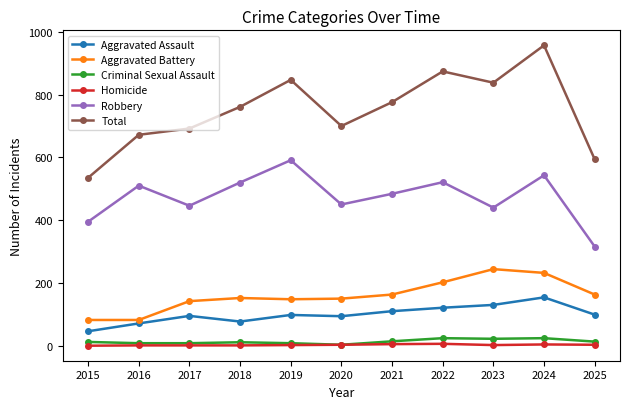

How many series are shown in this chart?

6